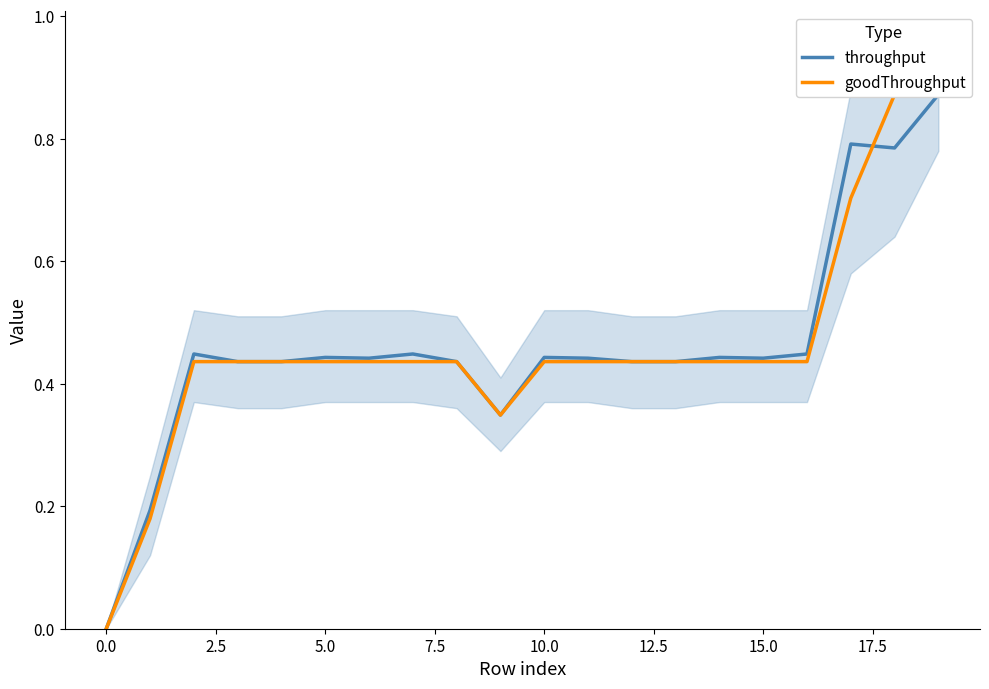

In throughput, how many points are lower than both neighbors (excluding endpoints)?

4